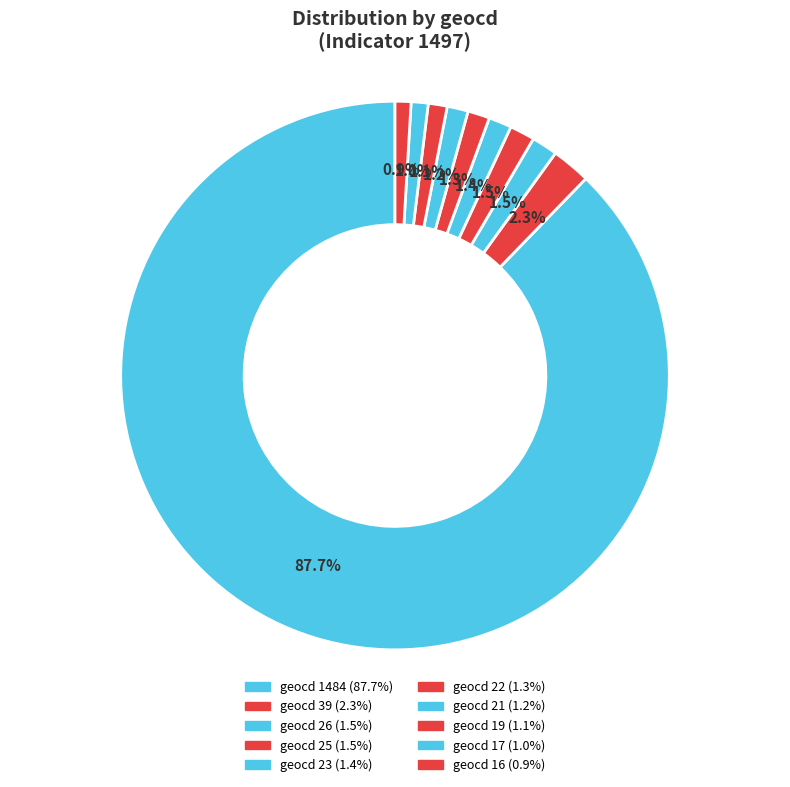

Which category accounts for the majority?

1484